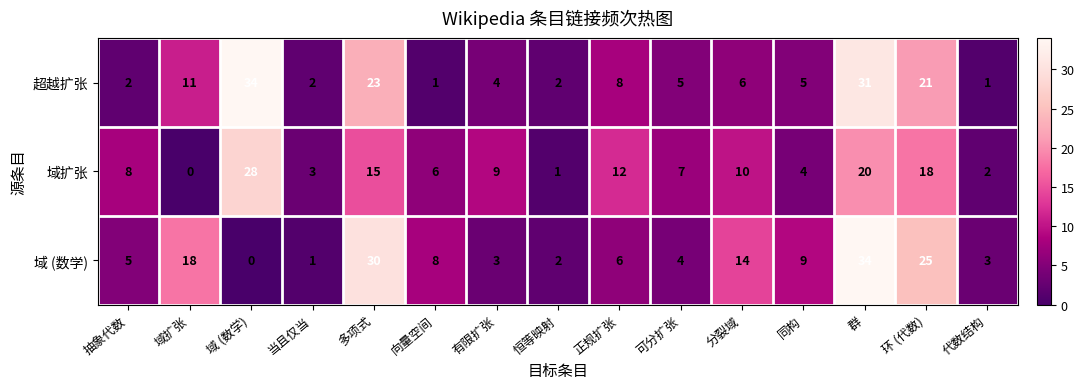

The value of 超越扩张 at 当且仅当 is 2. True or false?

True